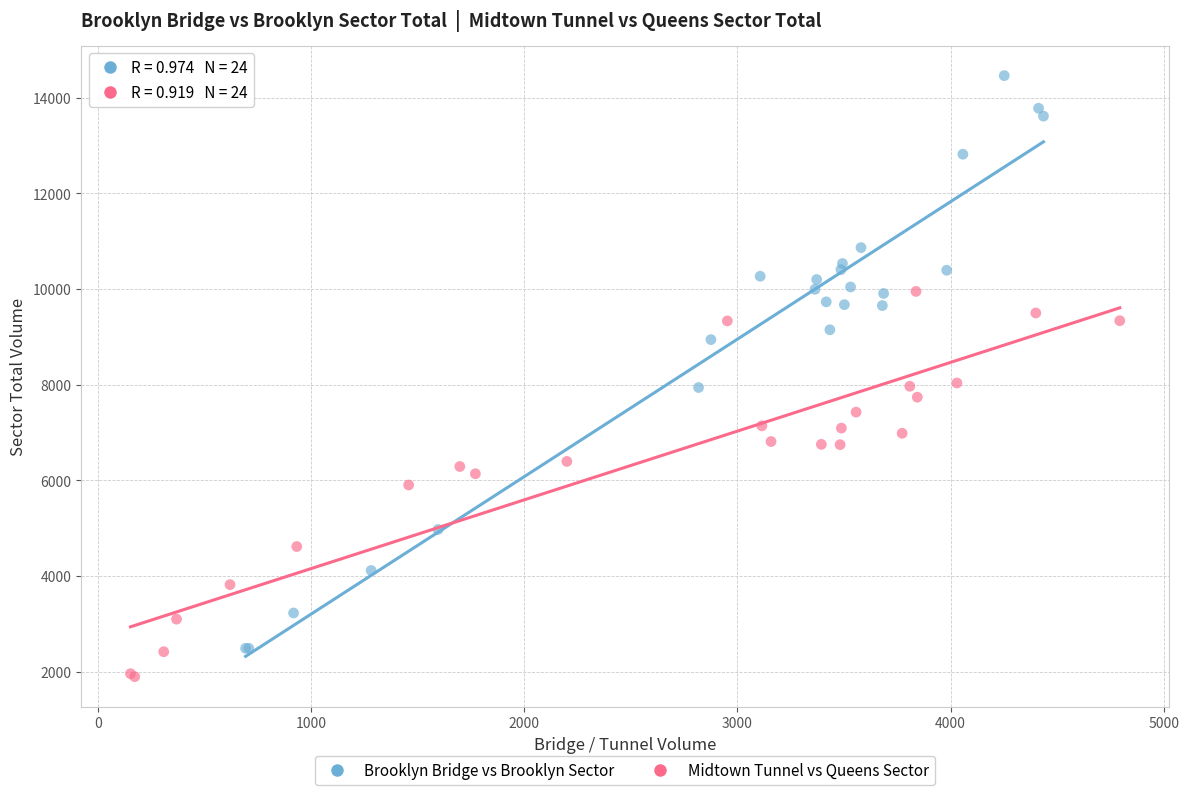

Which series has the largest Y range (max minus min)?

Brooklyn Bridge vs Brooklyn Sector